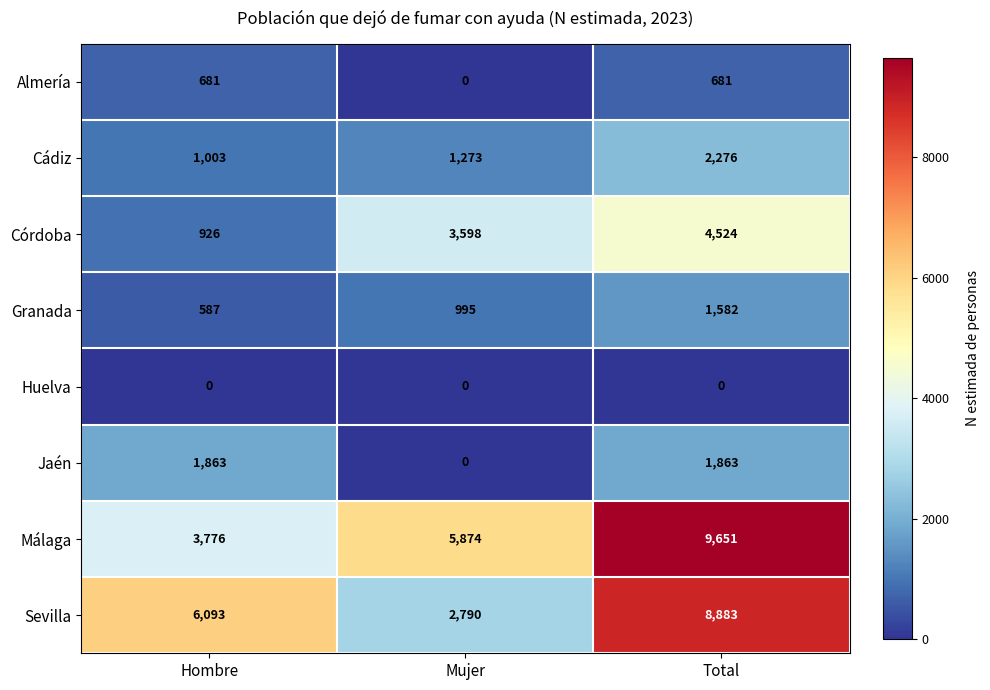

What is the difference between the highest and lowest values at Hombre?

6093